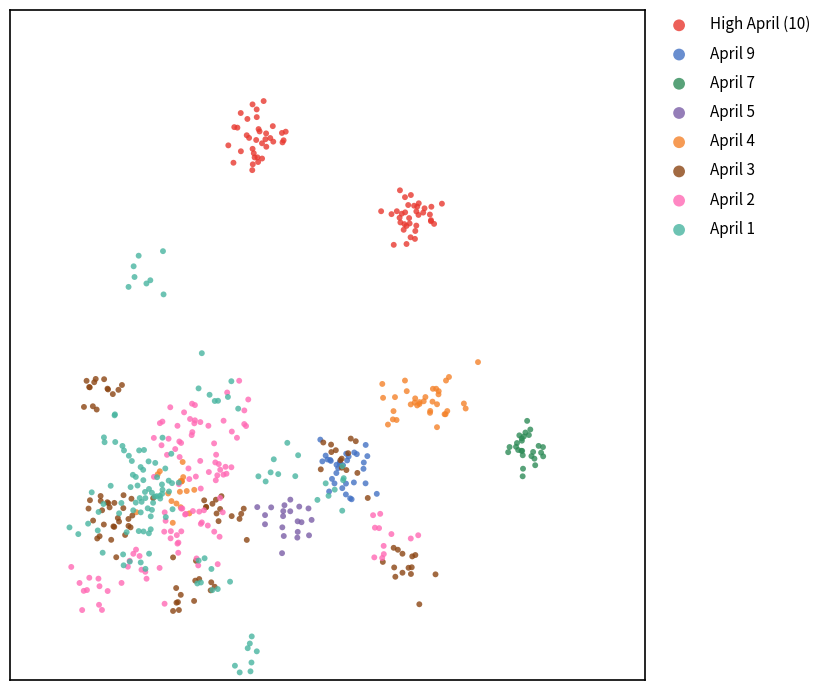

Which series has the widest spread of Y values?

April 1